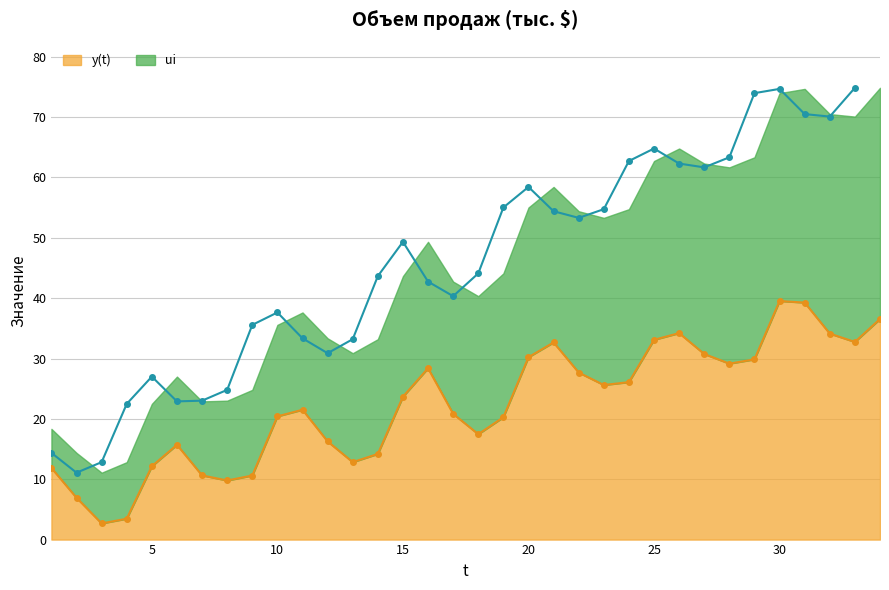

Which category has the highest value across all series?

30